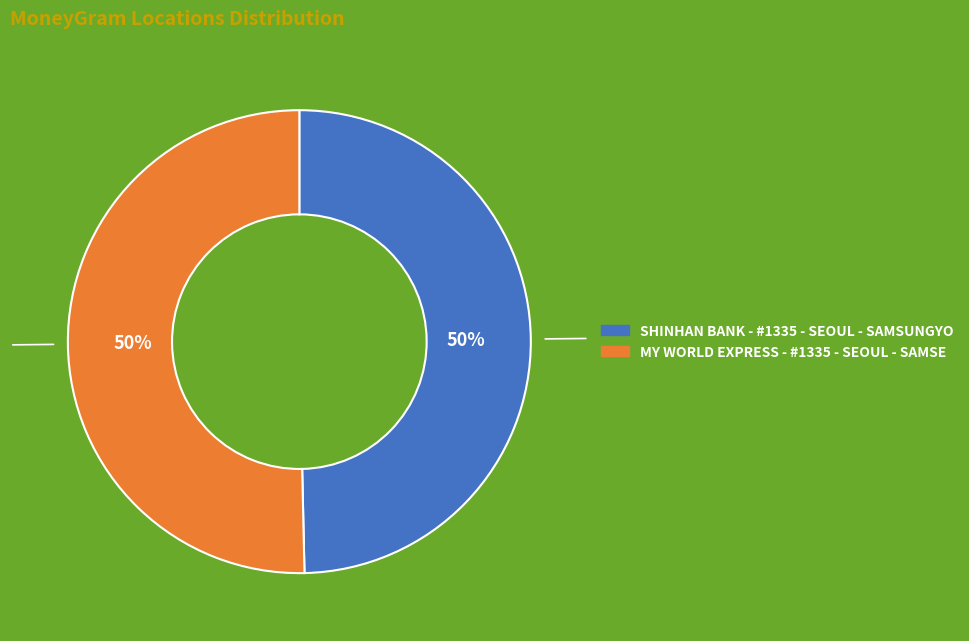

What percentage is the MY WORLD EXPRESS - #1335 - SEOUL - SAMSE slice, to the nearest percent?

50%